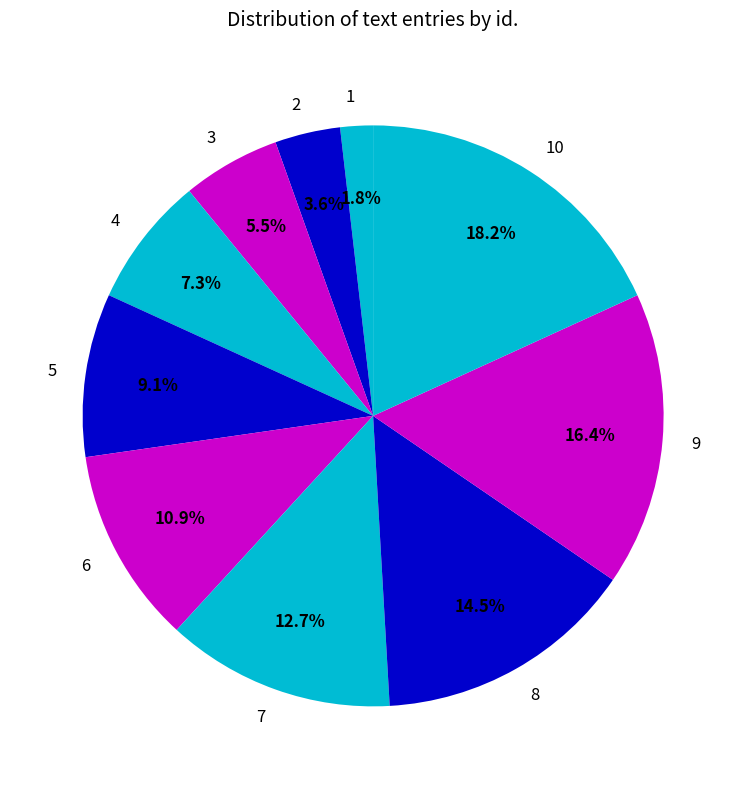

Does any single category account for the majority?

No